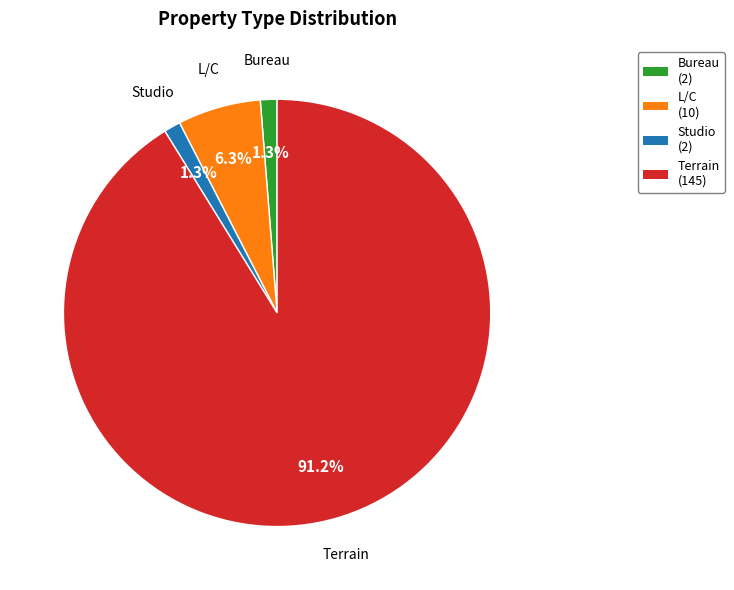

To the nearest percent, what is the combined percentage of Studio and L/C?

8%